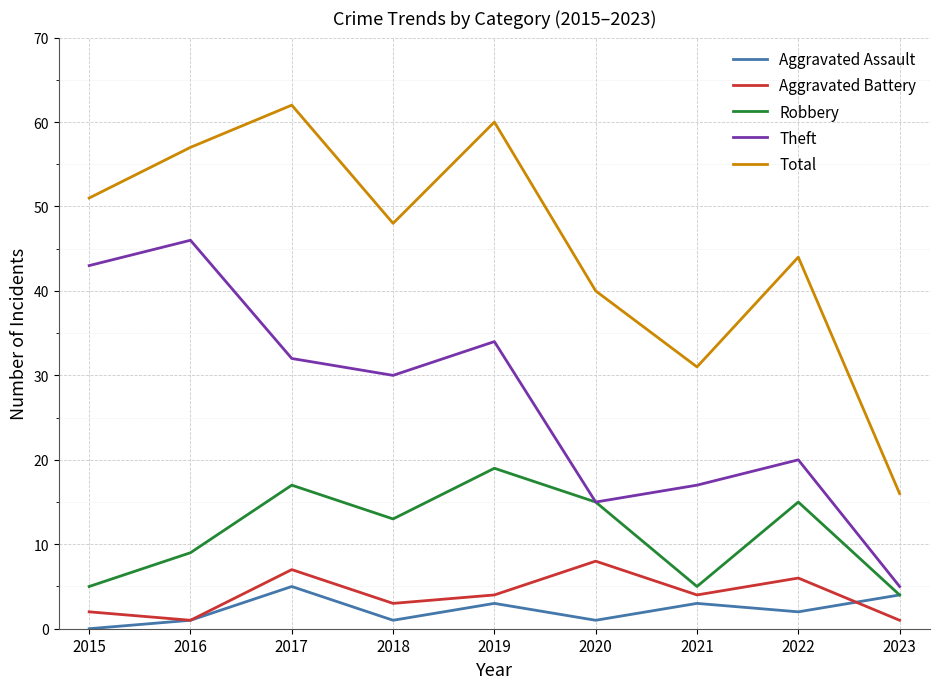

At which category does the chart reach its minimum across all series?

2015